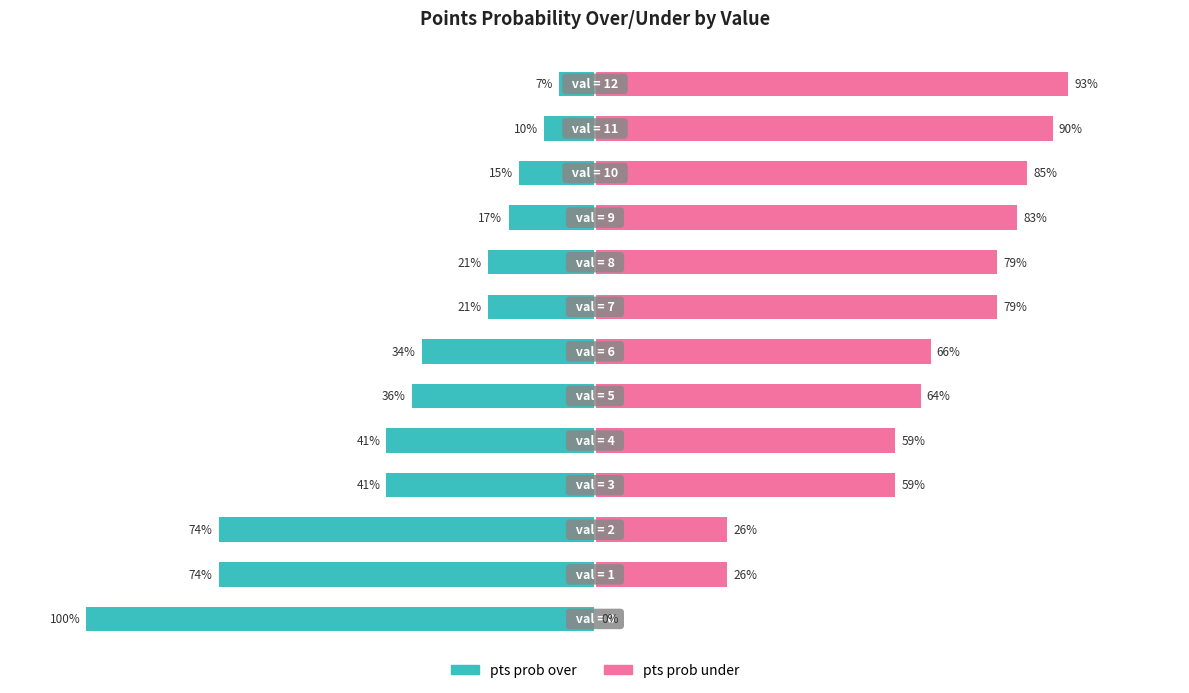

Is it true that pts prob under equals 33 at 4?

False